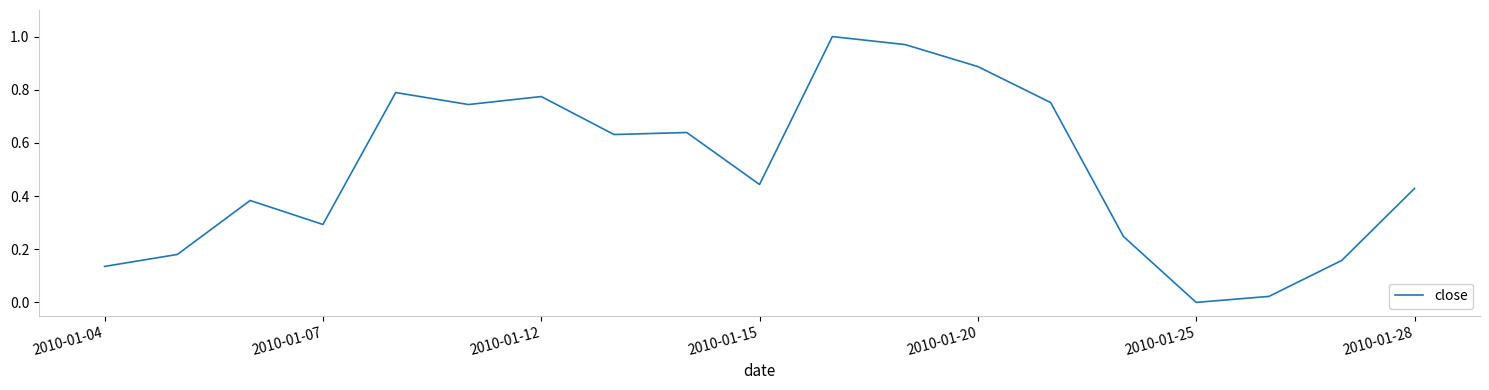

Reading left to right, extract all data points from this chart.

0.1	0.2	0.4	0.3	0.8	0.7	0.8	0.6	0.6	0.4	1.0	1.0	0.9	0.8	0.2	0.0	0.0	0.2	0.4